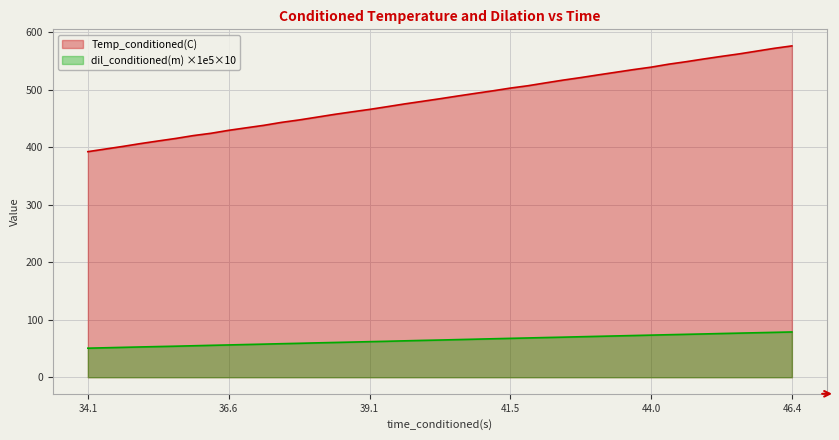

Between 40.58778 and 43.04101563, which is larger?

43.04101563